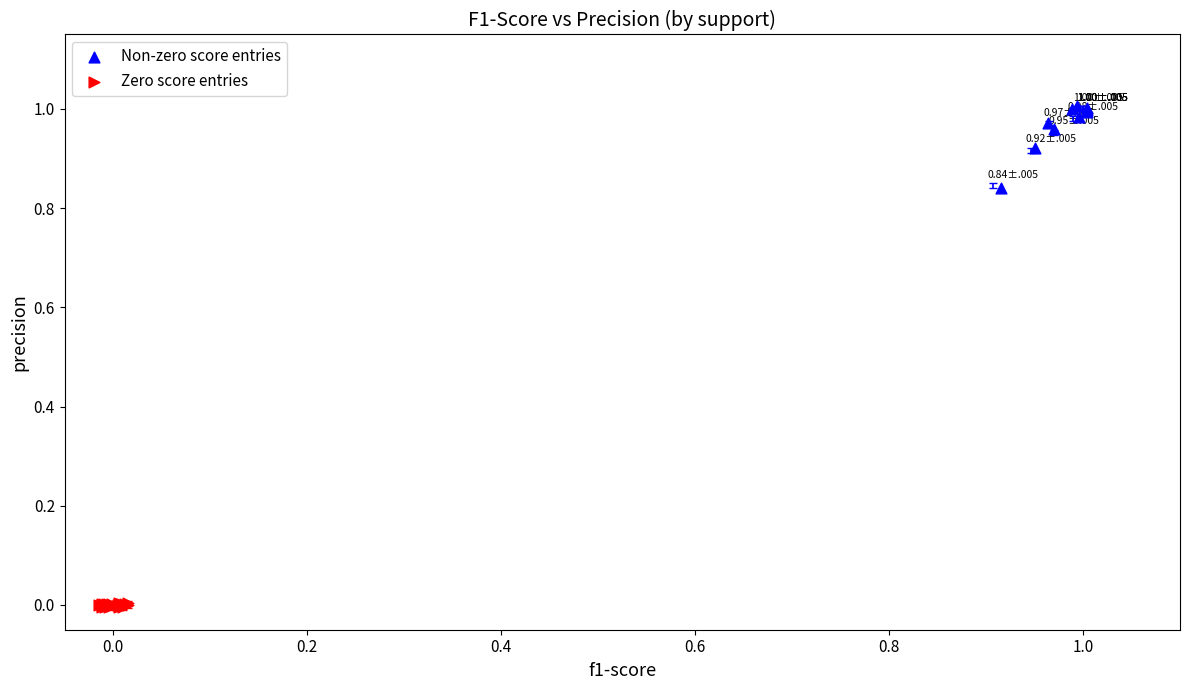

Which series has the largest Y range (max minus min)?

Non-zero score entries